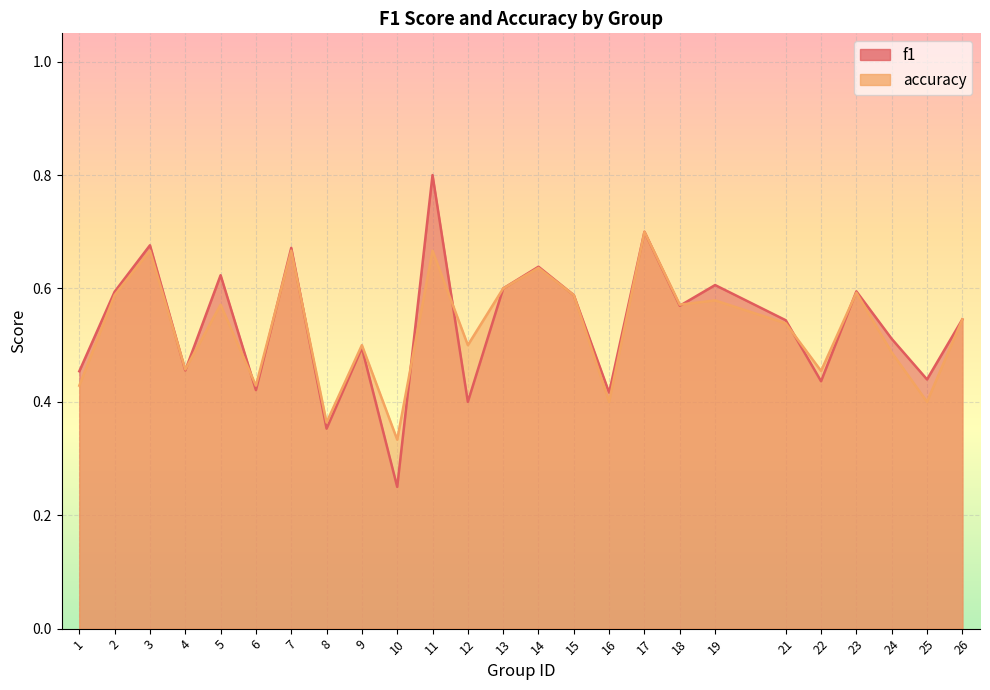

At which label does f1 reach its minimum?

10